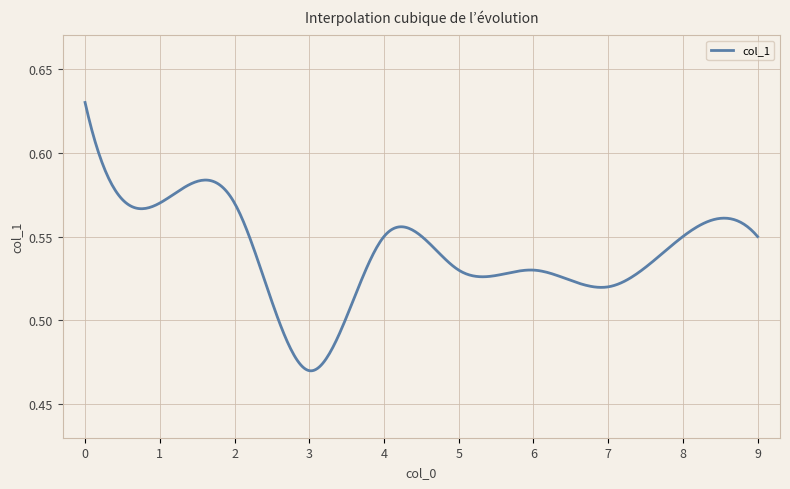

List the labels in order of value, smallest first.

3, 7, 5, 6, 4, 8, 9, 1, 2, 0